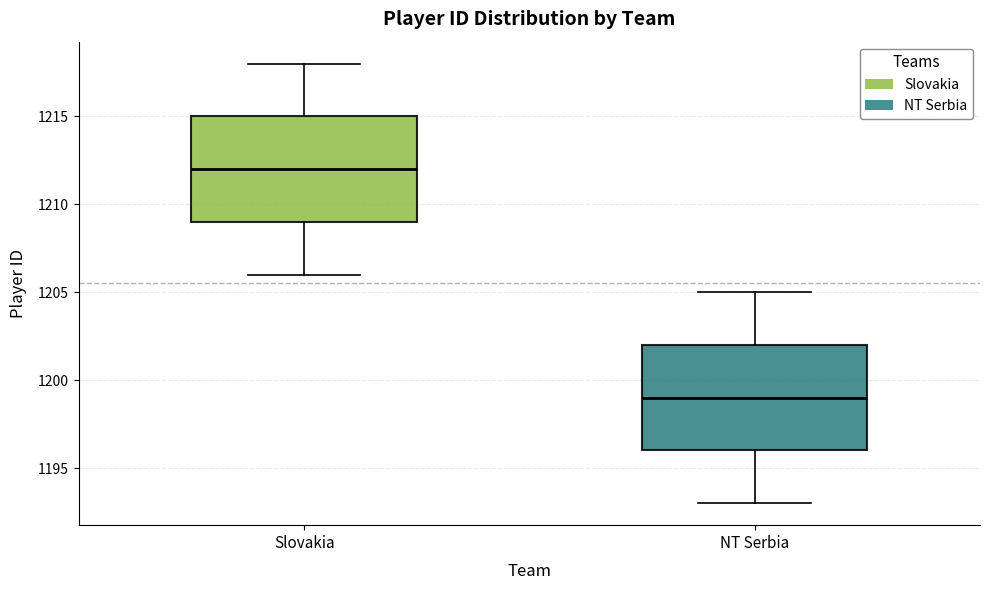

Where does the upper whisker of the box for Slovakia end on the y-axis? The values are not printed on the chart, so give them approximately, as read against the axis.

1218